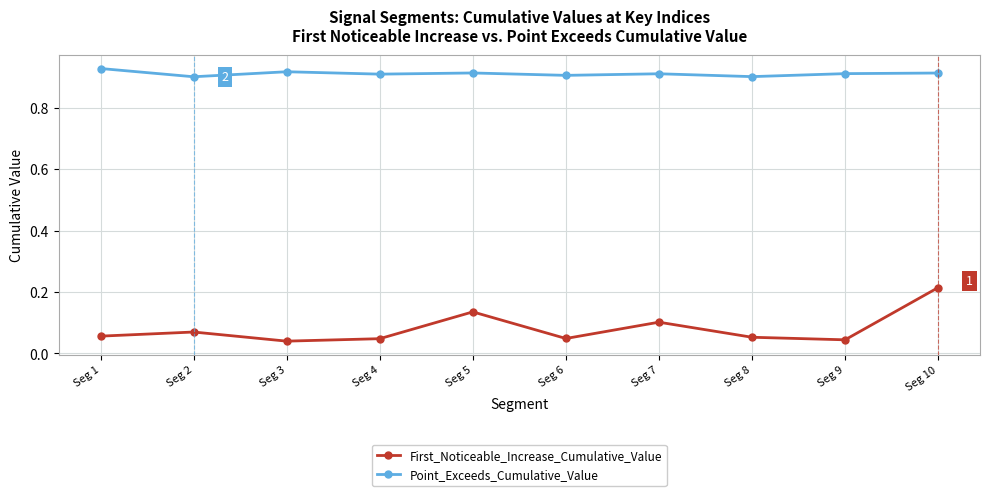

True or false: First_Noticeable_Increase_Cumulative_Value and Point_Exceeds_Cumulative_Value intersect in this chart.

False